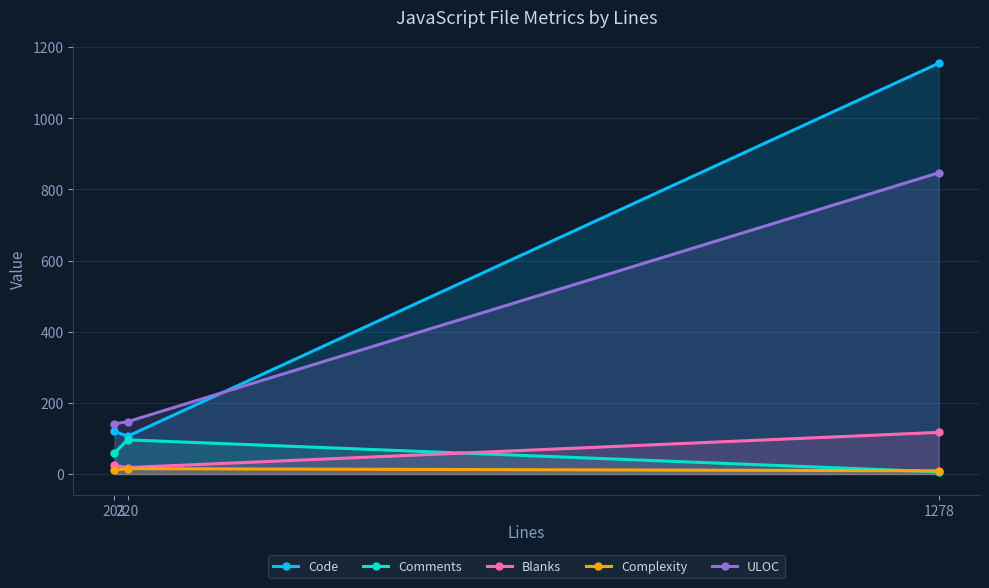

Is the value of Blanks at 203 greater than the value of Comments at 220?

No